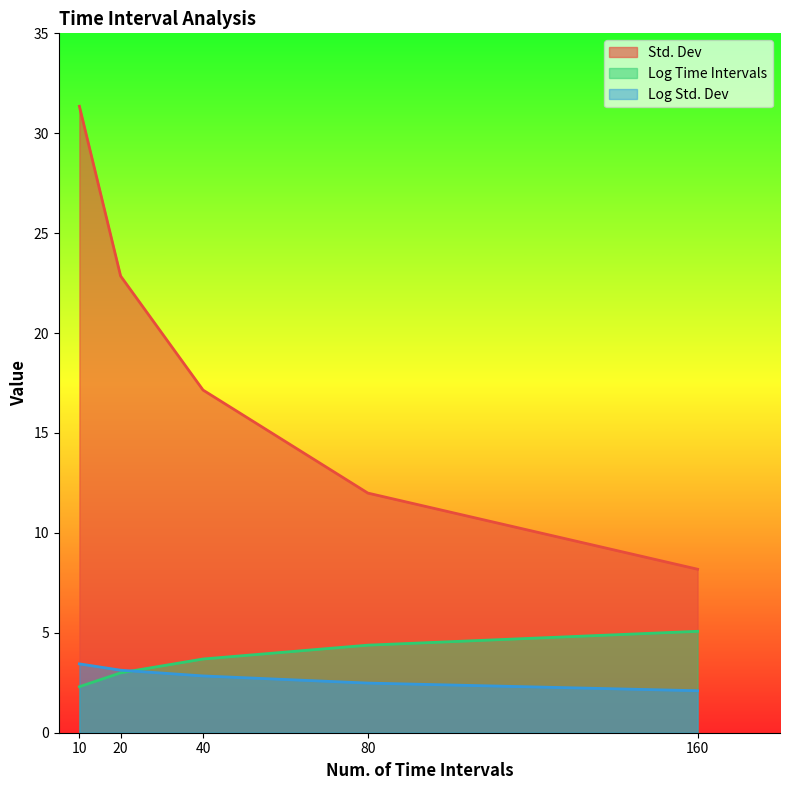

List the labels in order of Std. Dev value, smallest first.

160, 80, 40, 20, 10